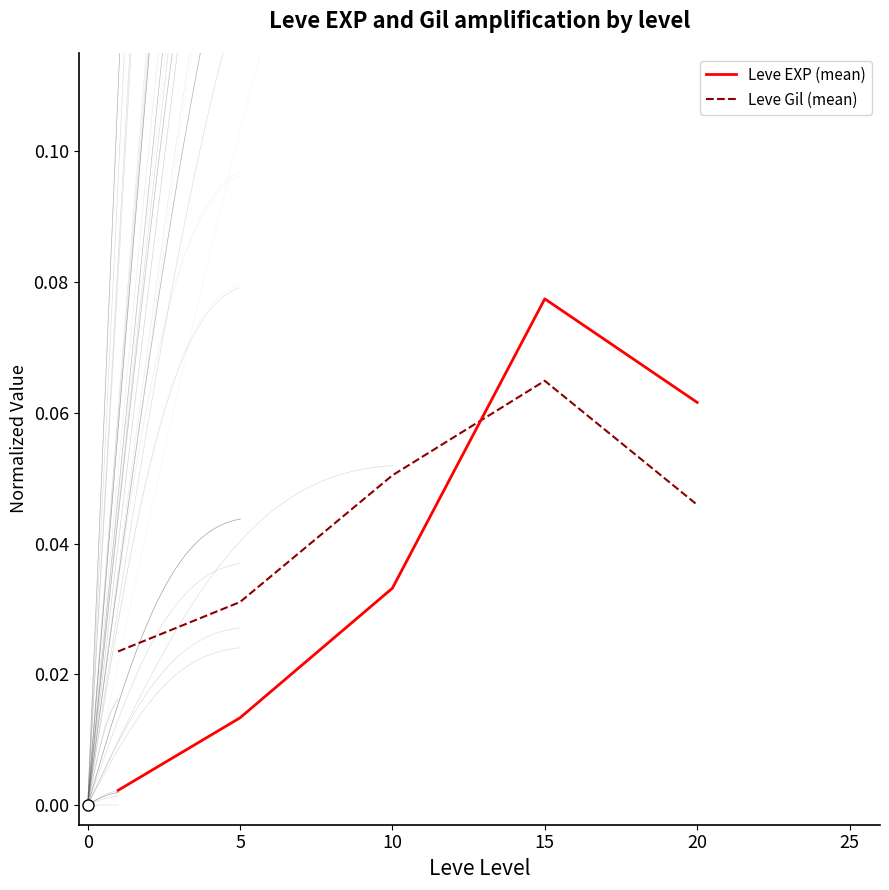

The value of Leve EXP (mean) at 15 is 0.0. True or false?

False